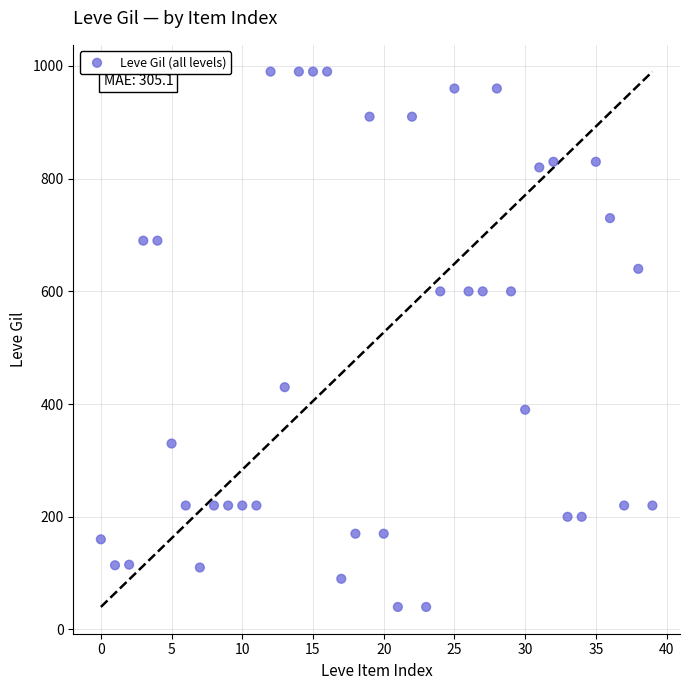

What is the range of Y values (max minus min)?

950